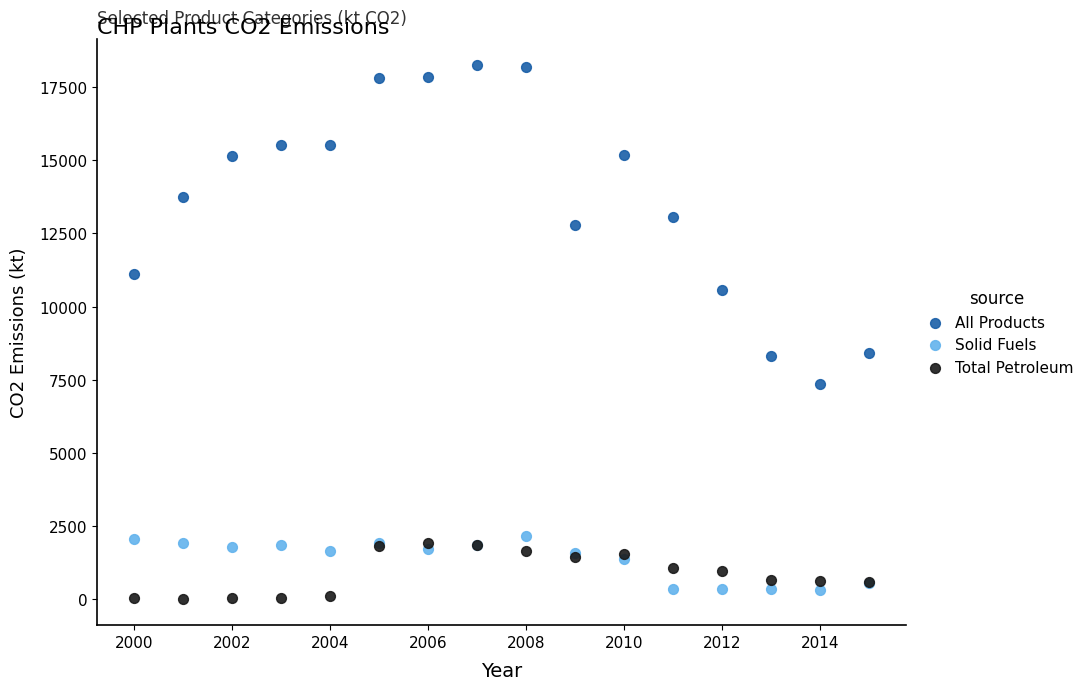

Which series reaches the maximum Y coordinate?

All Products